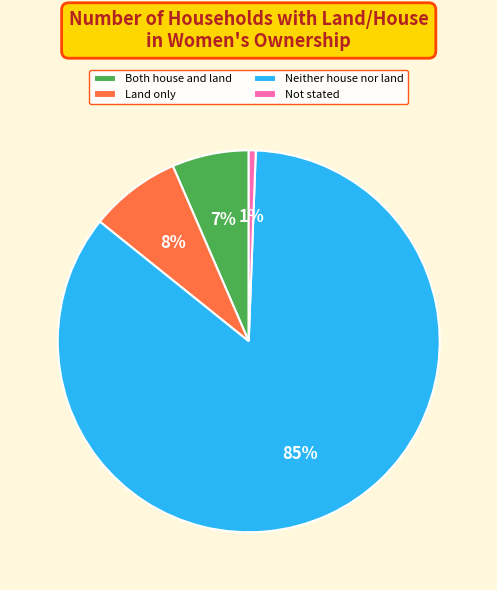

Count the number of slices in the pie.

4